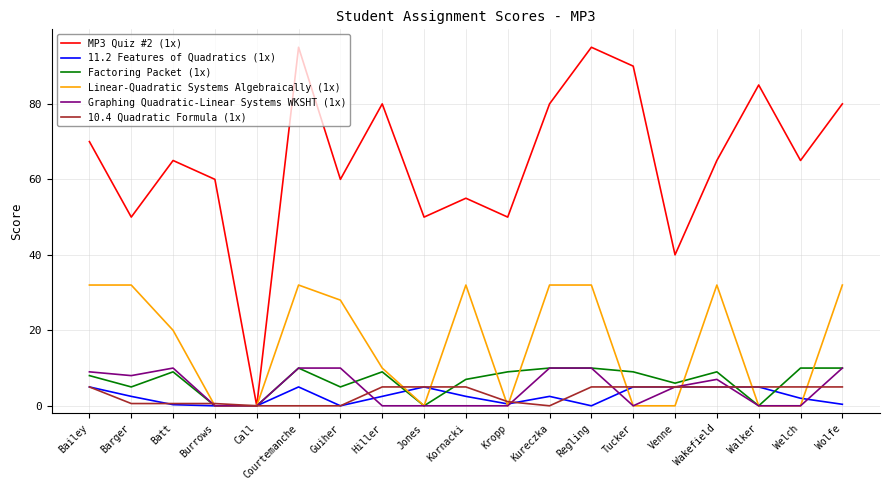

Which series has the largest total across all categories?

MP3 Quiz #2 (1x)